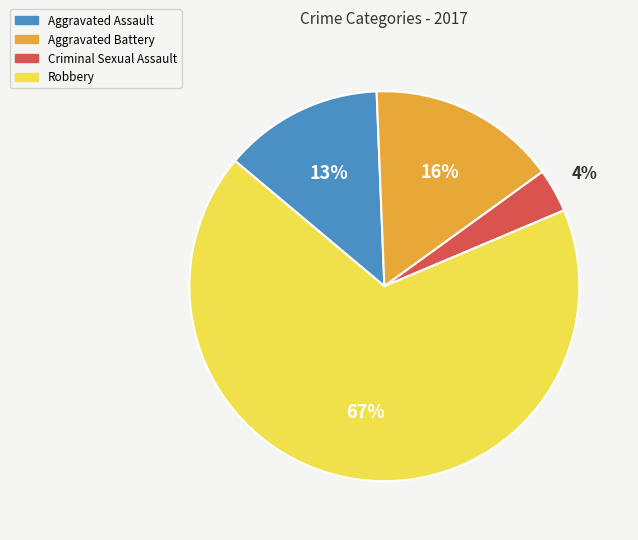

Combined, do Robbery and Criminal Sexual Assault account for over 50%?

Yes